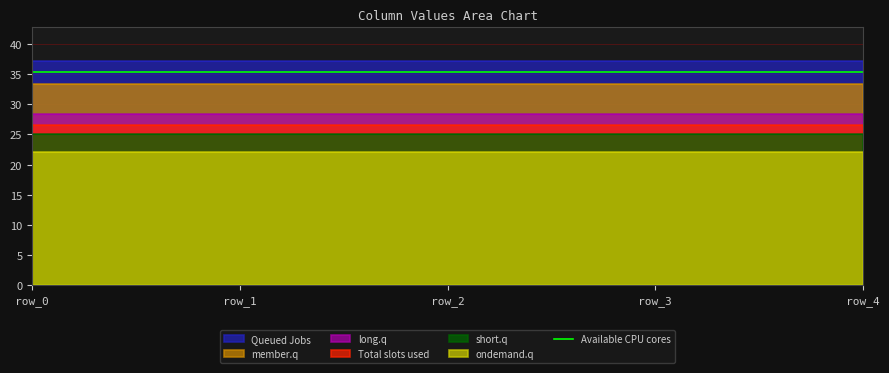

Which series has the largest total across all categories?

Queued Jobs